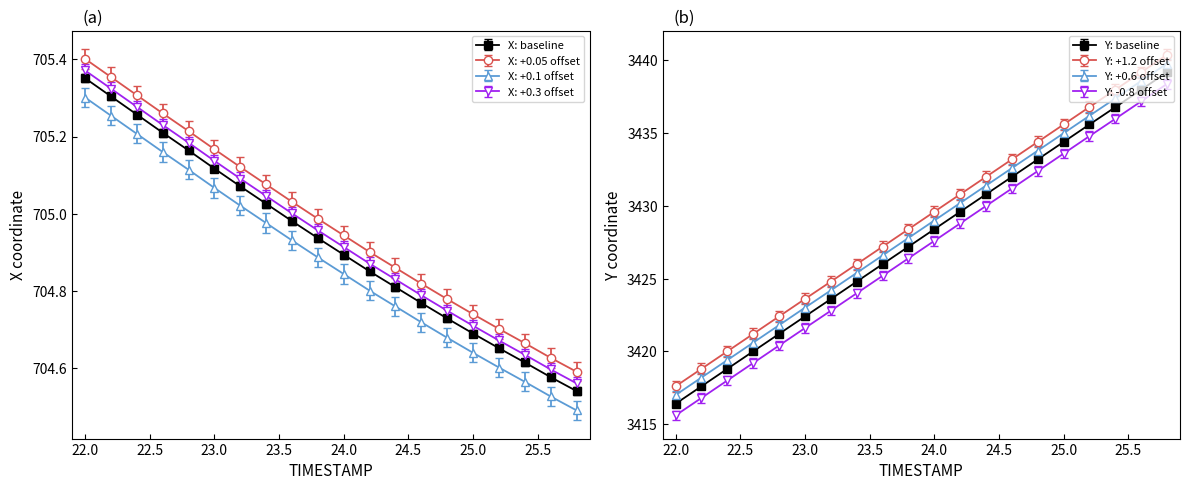

True or false: X (AGENT) and Y (AGENT) intersect in this chart.

False